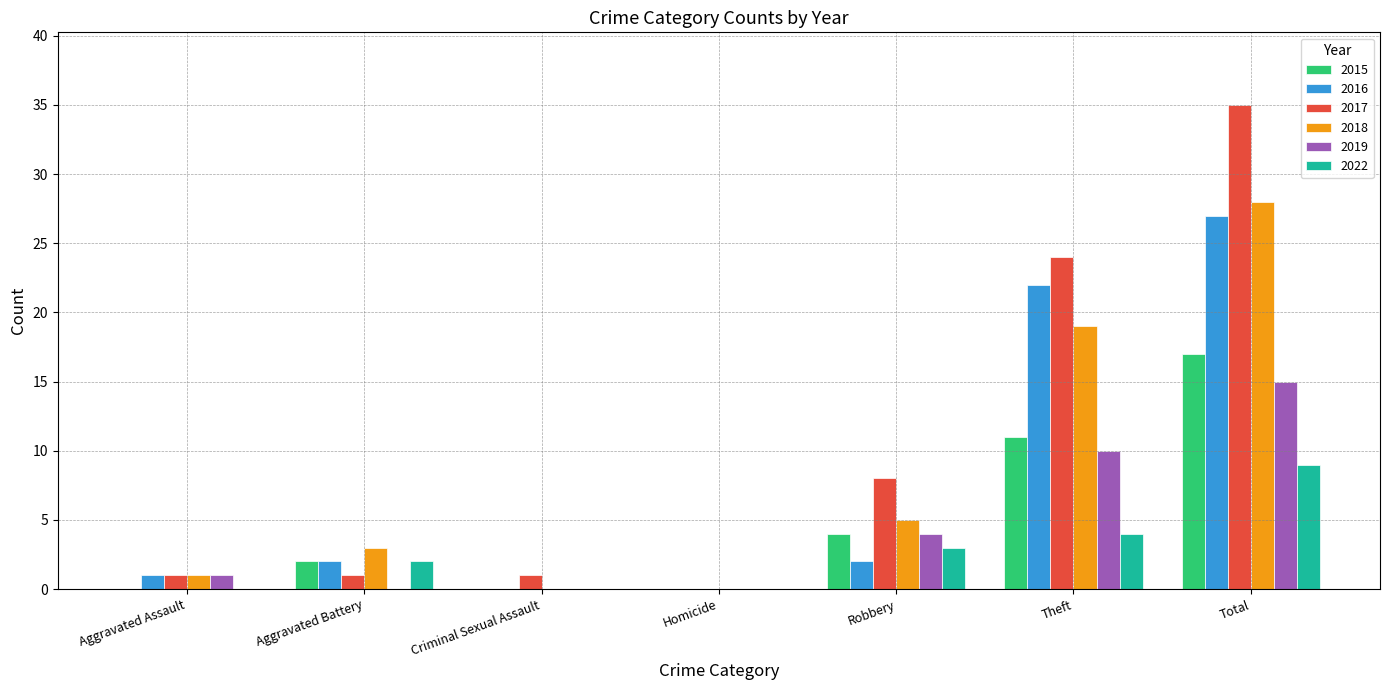

Are the bars grouped side by side (vs. stacked)?

Yes